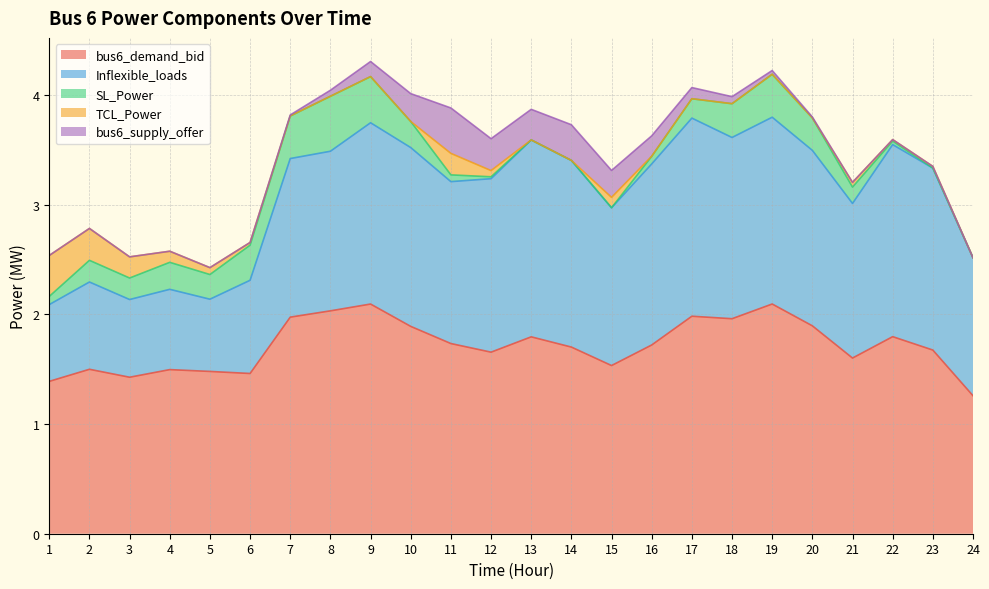

How many interior local valleys does the Inflexible_loads series have?

6